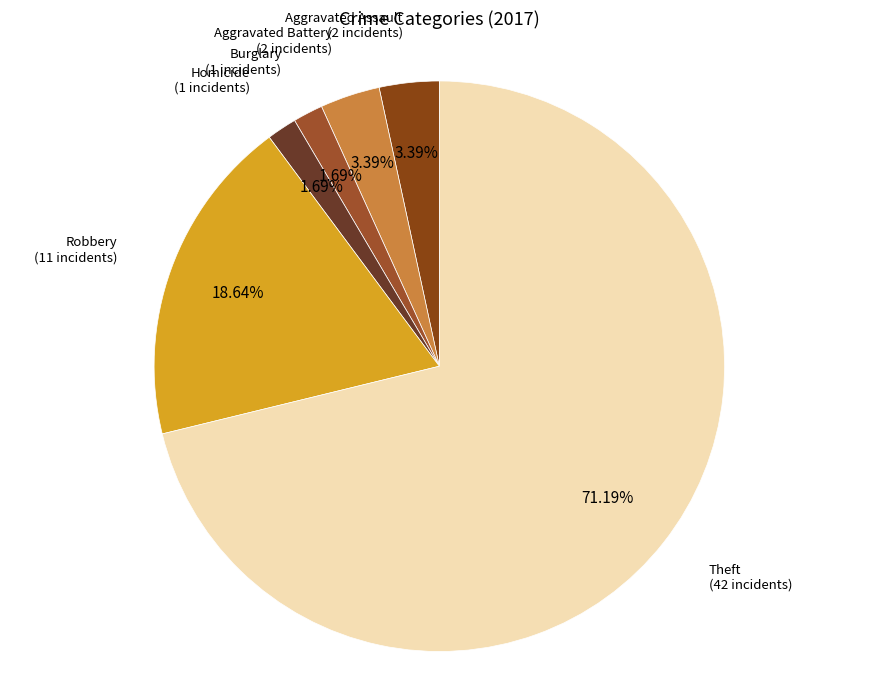

Which slice is the largest?

Theft